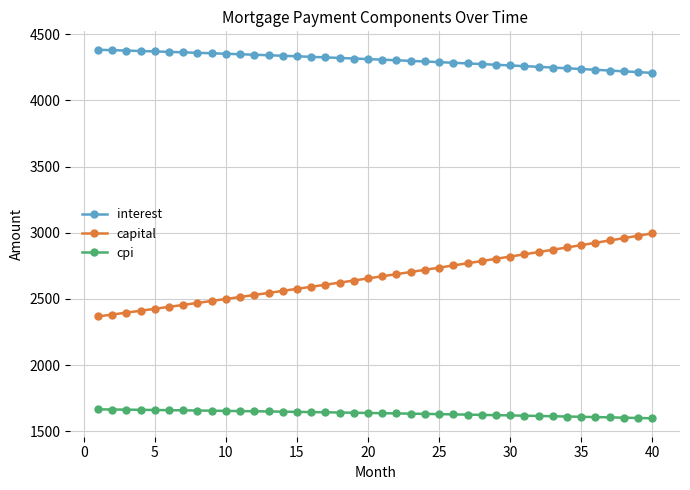

What is the value of the cpi point at the 17th from the left?

1643.2